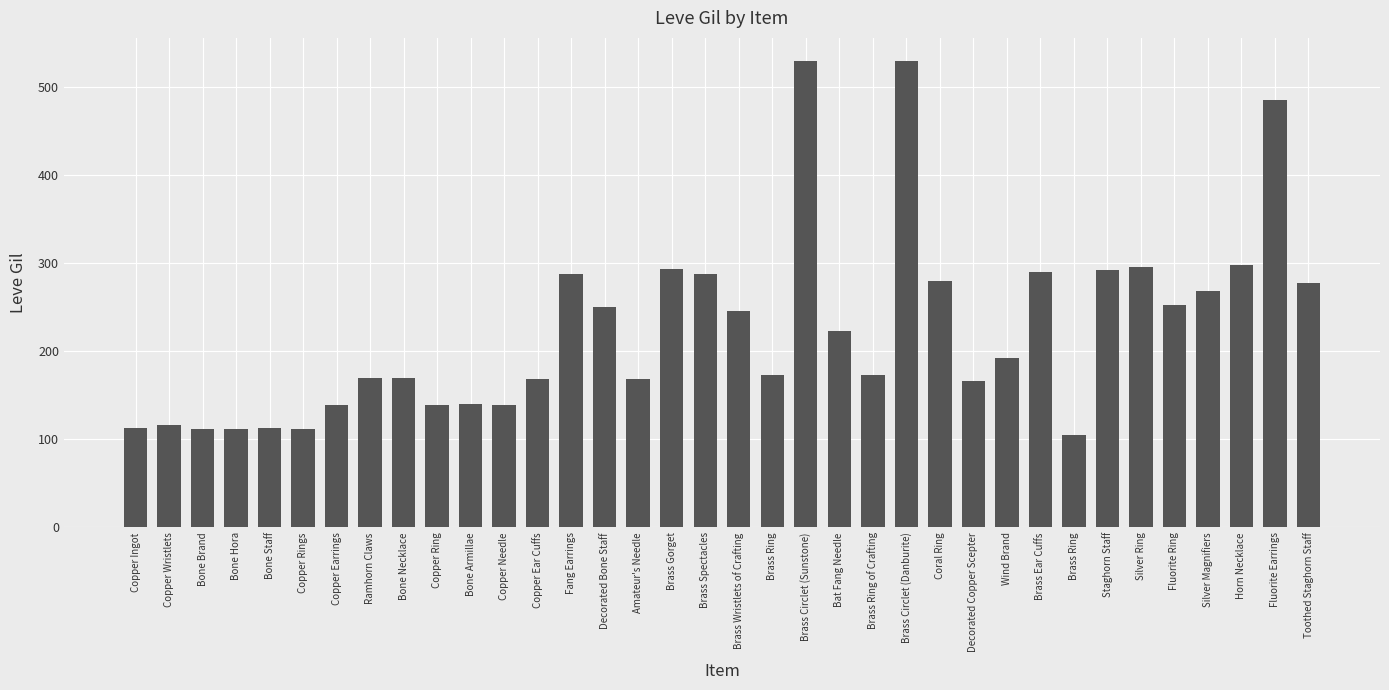

How many series are shown in this chart?

1